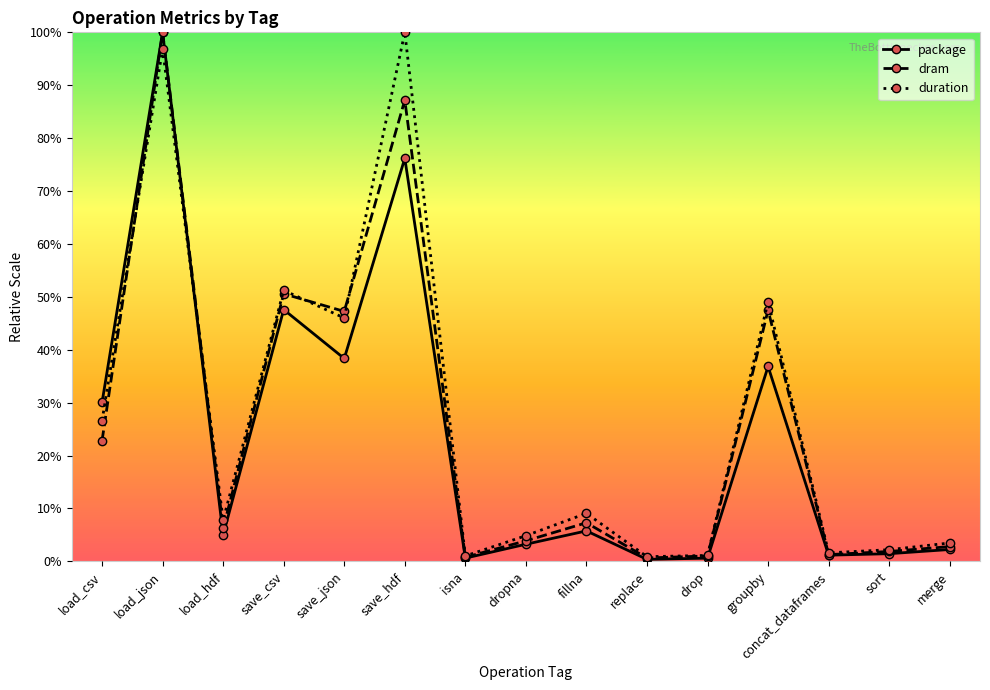

Does the chart have visible grid lines?

No